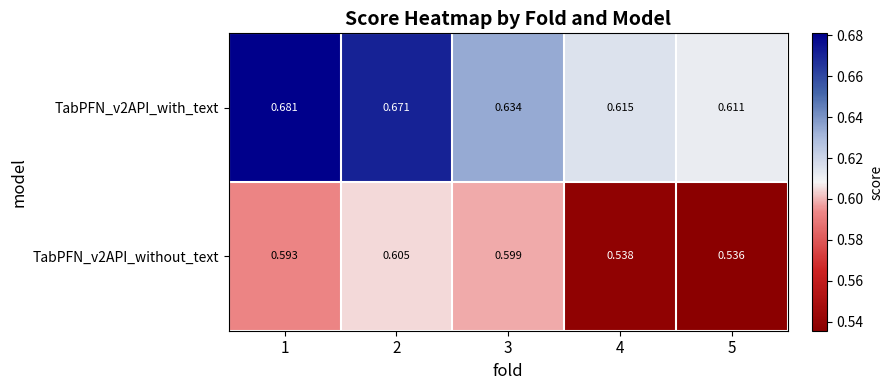

What is the spread (max minus min) of values at 5?

0.1